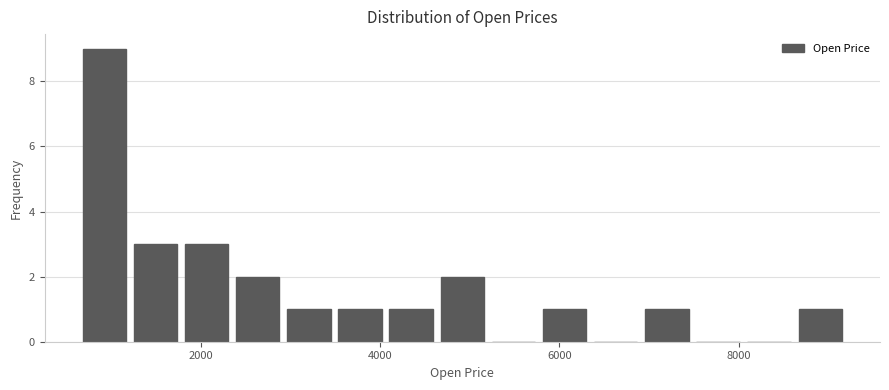

Read against the x-axis, roughly where is the centre of the tallest bar?

1000